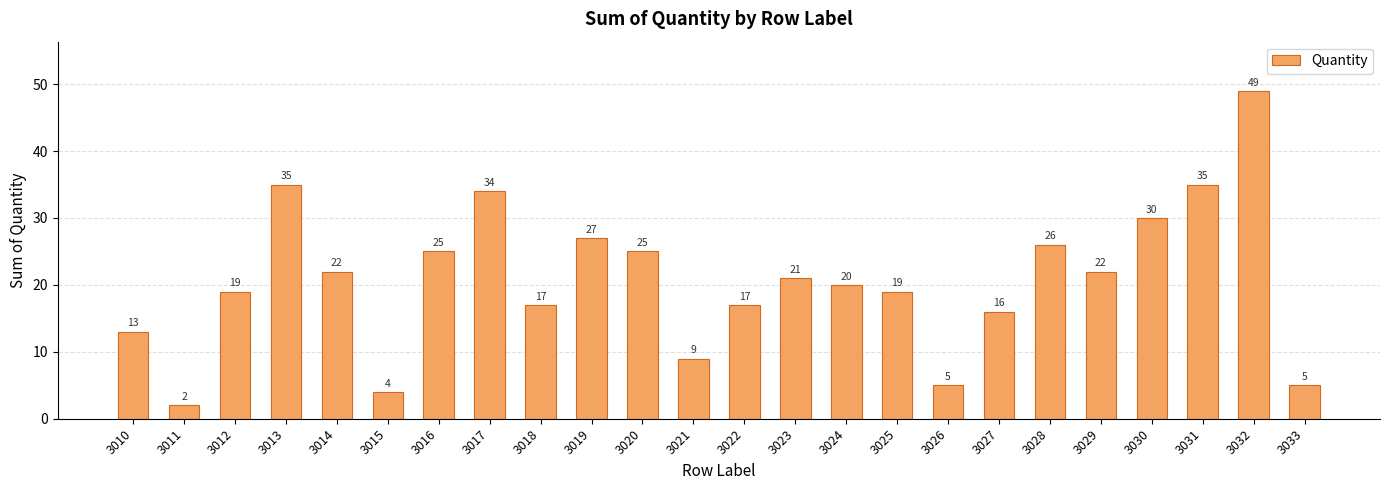

How many categories are shown in the chart?

24